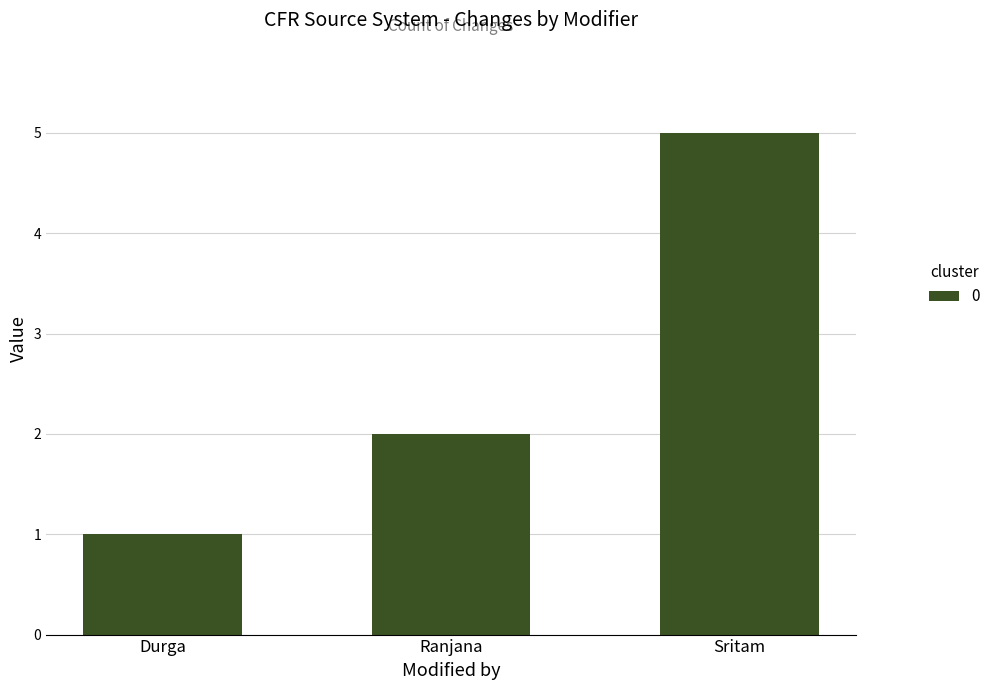

Where is the data nearest to the value 3?

Ranjana